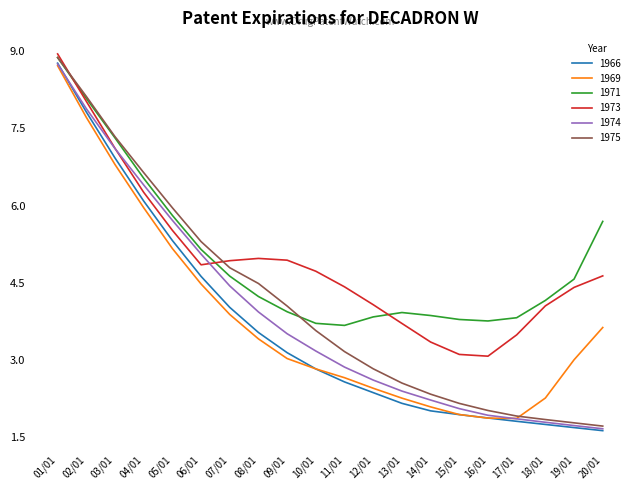

What is the approximate value of 1975 at 01/01?

8.9